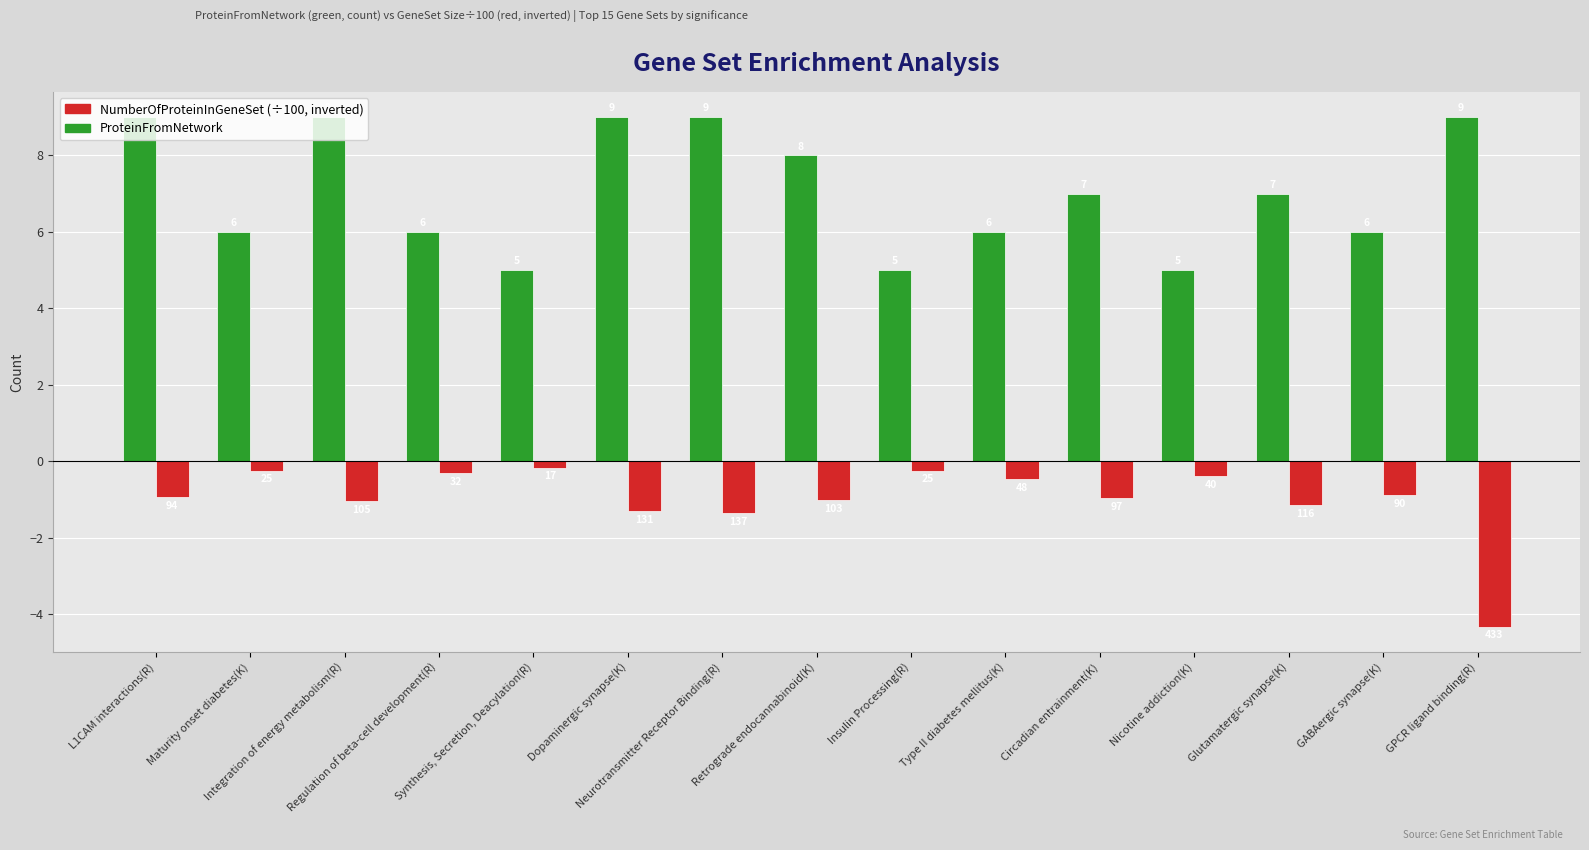

At Dopaminergic synapse(K), list the series in order from smallest to largest.

NumberOfProteinInGeneSet (÷100, inverted), ProteinFromNetwork